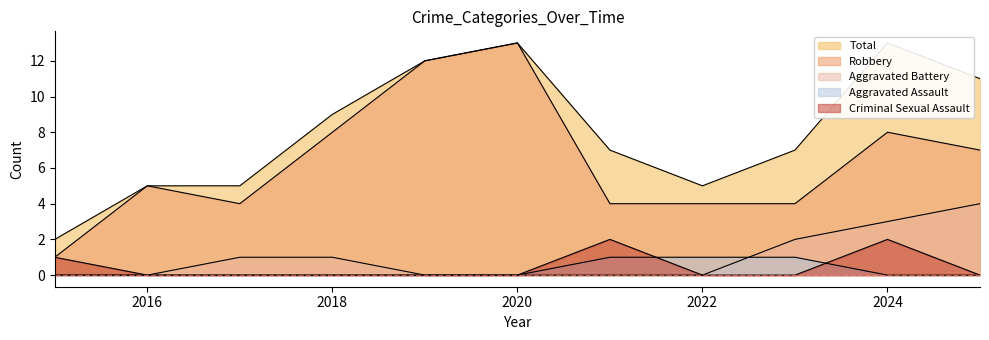

True or false: Criminal Sexual Assault and Robbery cross at least once.

False